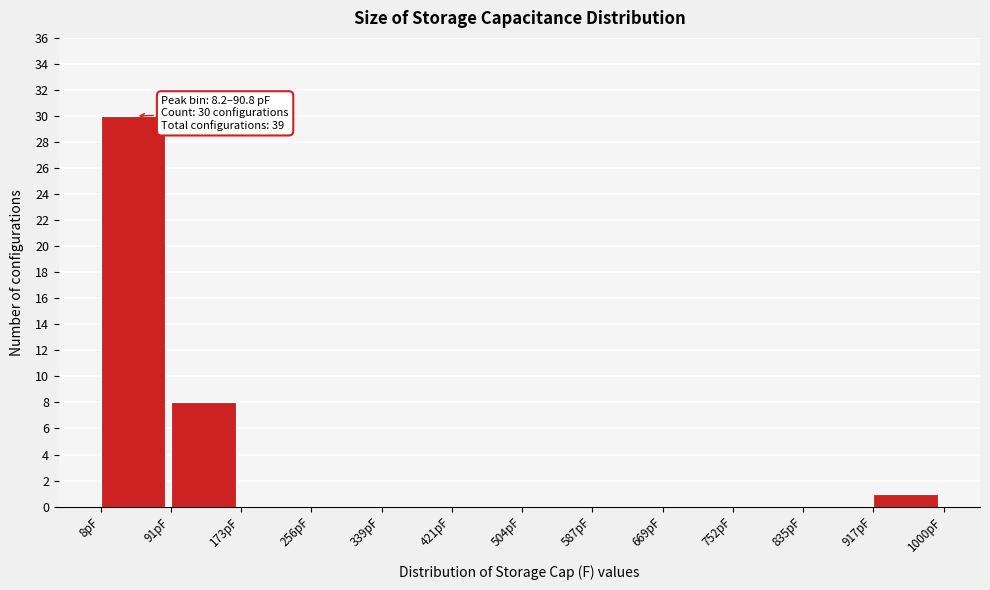

Which range on the x-axis has the tallest bar?

10 to 90